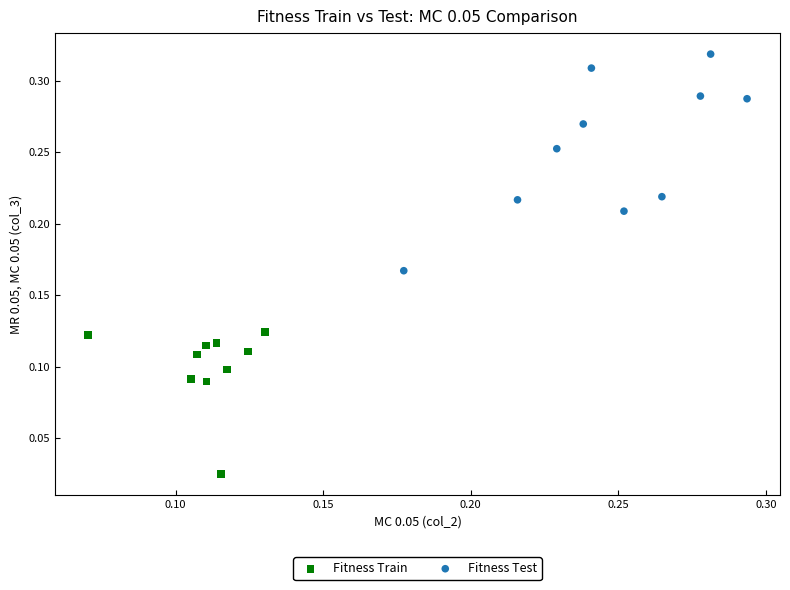

Which series reaches the maximum Y coordinate?

Fitness Test